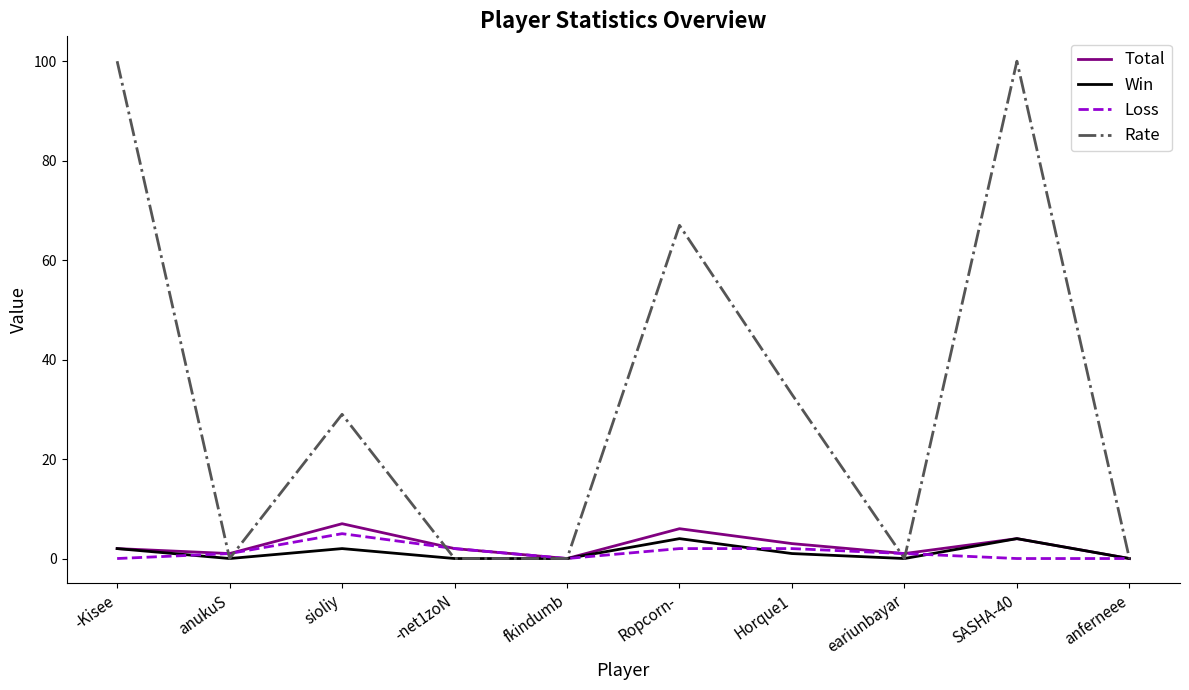

What is the sum of all Total values?

26